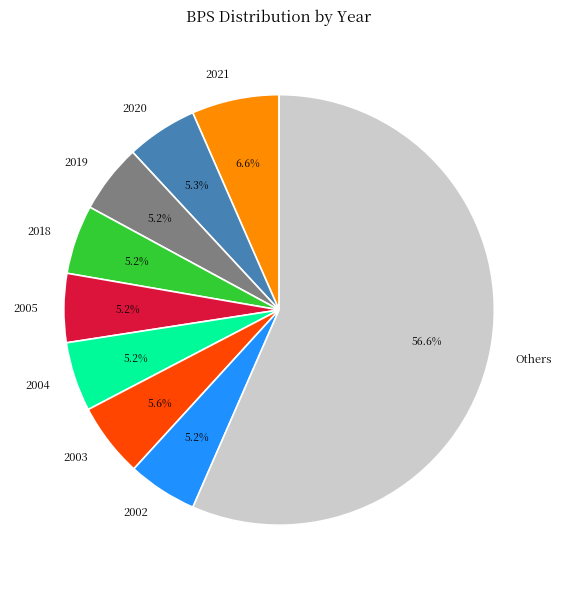

Is there a majority slice in this chart?

Yes